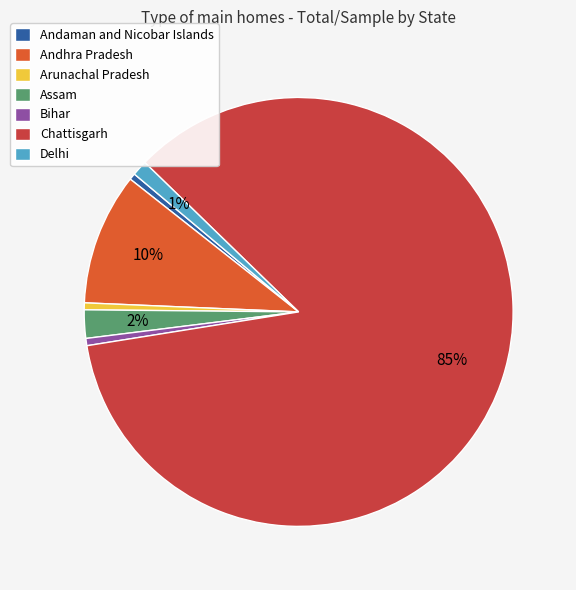

How many segments does this pie chart have?

7